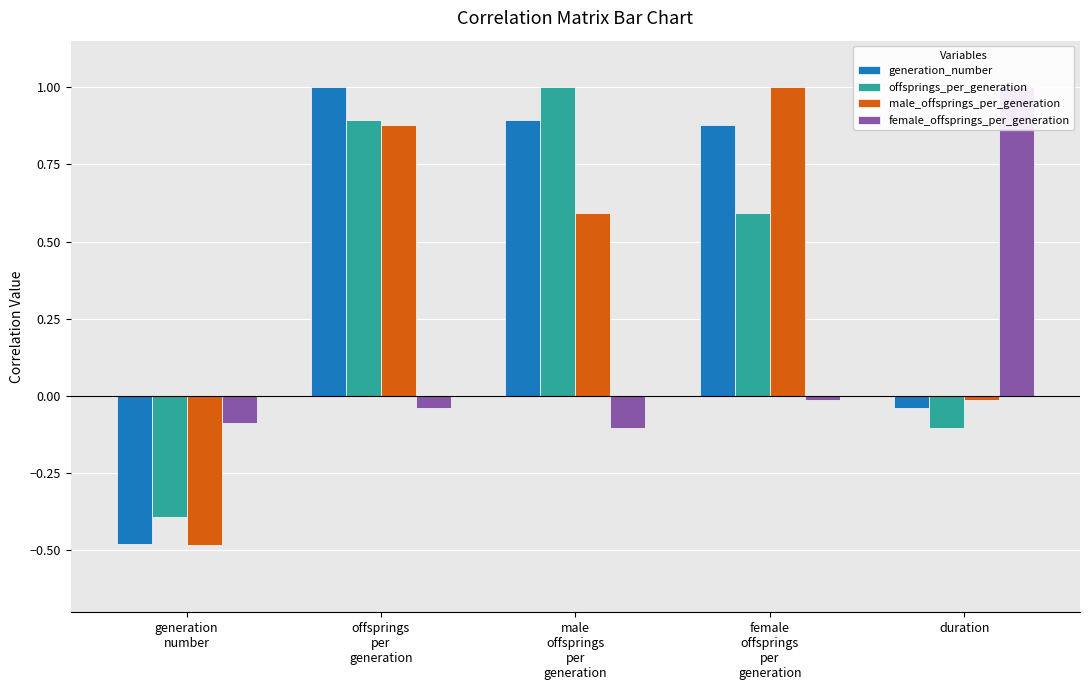

Reading left to right, list all the values displayed in this chart.

generation_number: -0.5	1.0	0.9	0.9	-0.0
offsprings_per_generation: -0.4	0.9	1.0	0.6	-0.1
male_offsprings_per_generation: -0.5	0.9	0.6	1.0	-0.0
female_offsprings_per_generation: -0.1	-0.0	-0.1	-0.0	1.0